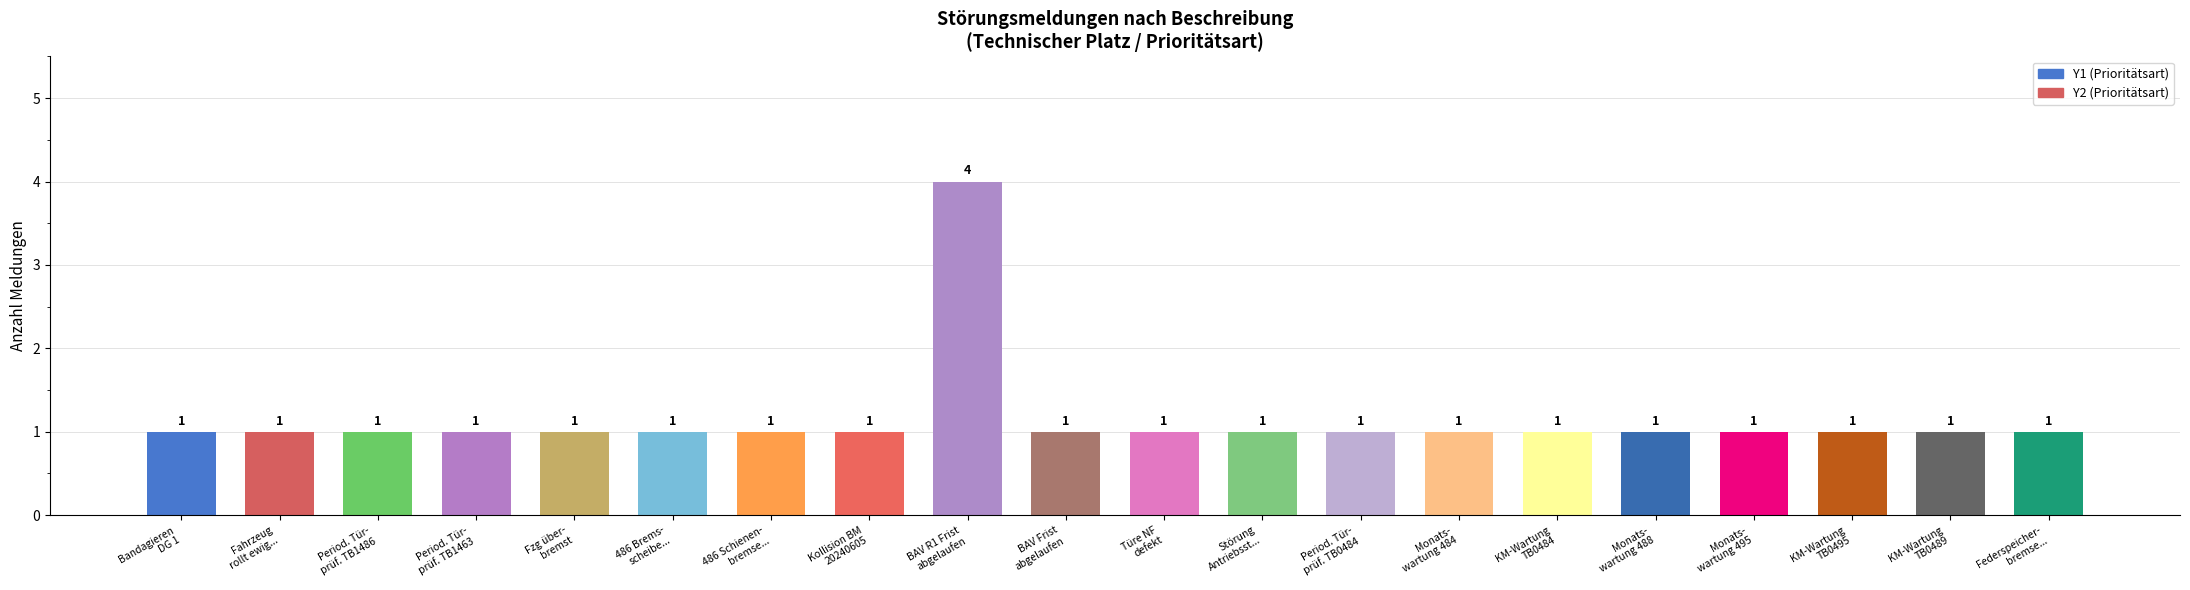

At which label is the value closest to 2?

Bandagieren DG 1